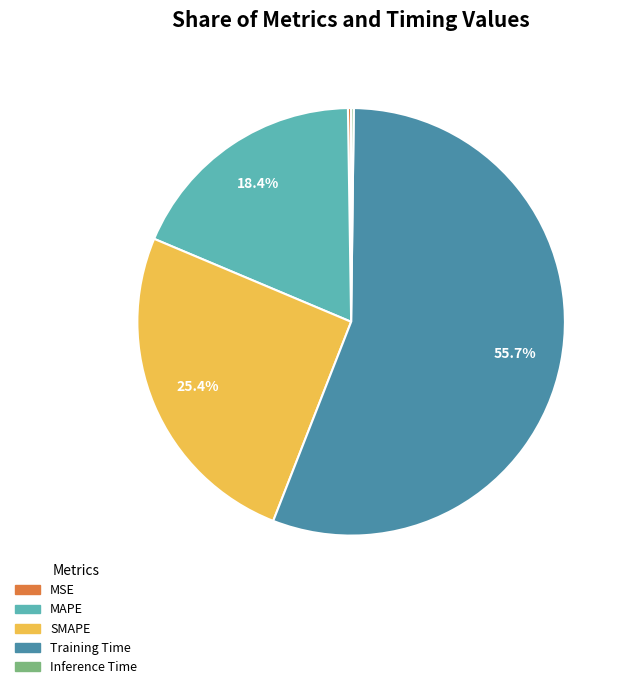

Is it true that MAPE is 18% of the pie?

True